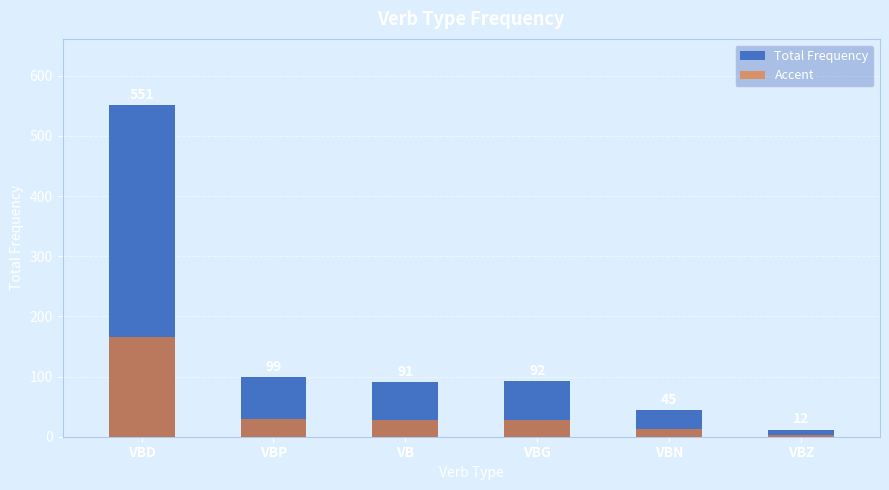

What is the value of the Accent bar at the 4th from the left?

27.6